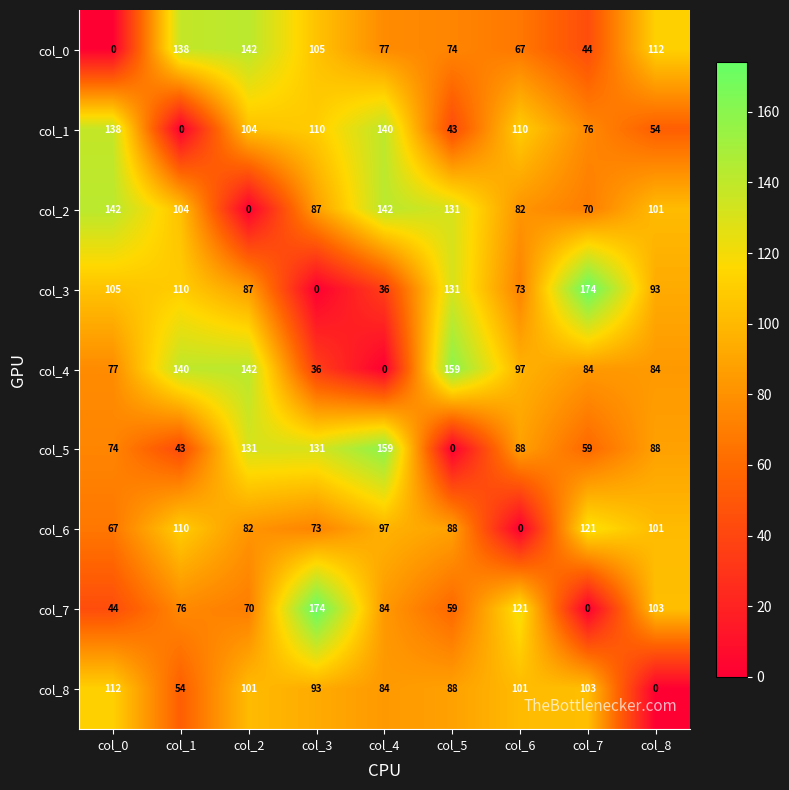

What is the maximum value shown in the chart?

174